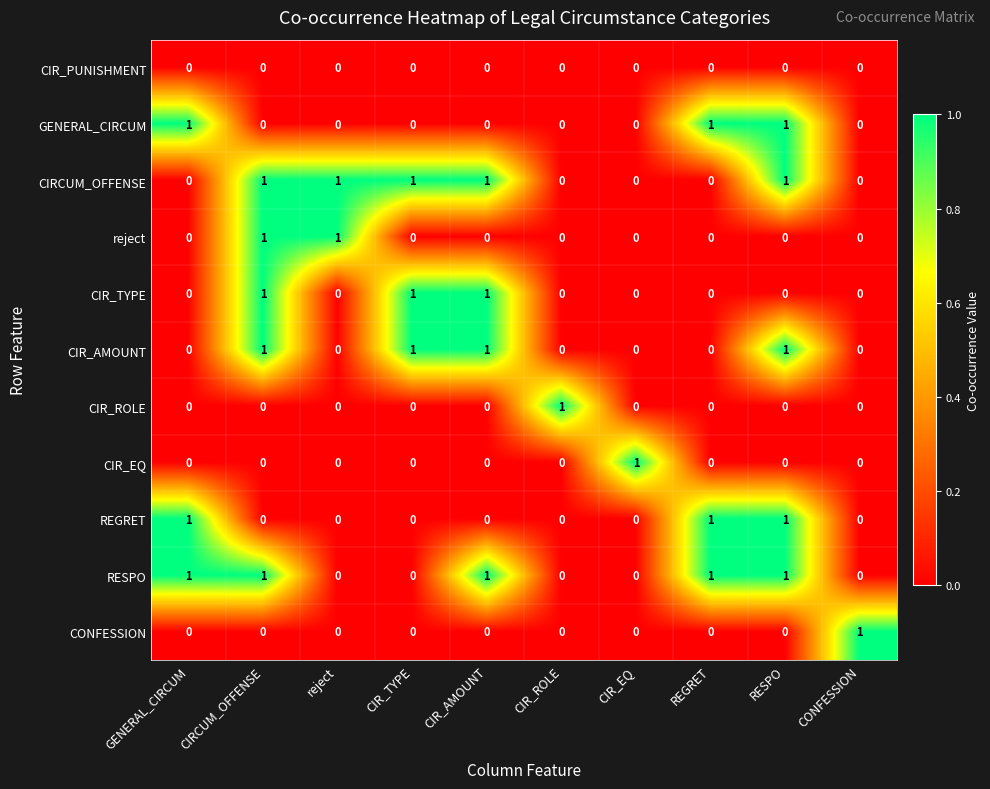

What is the total value across all series at CONFESSION?

1